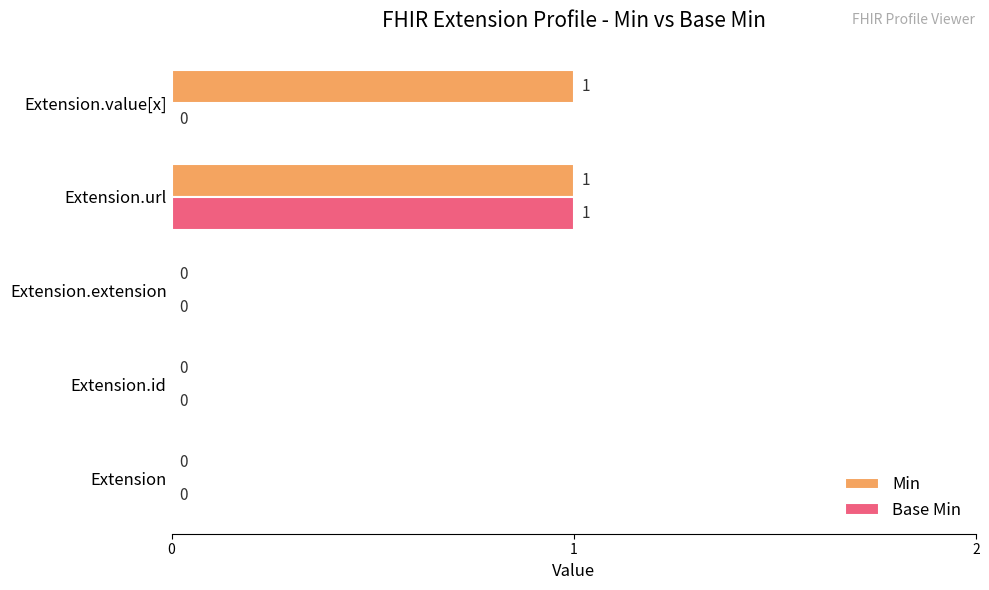

How many Base Min values are between 0 and 1?

5